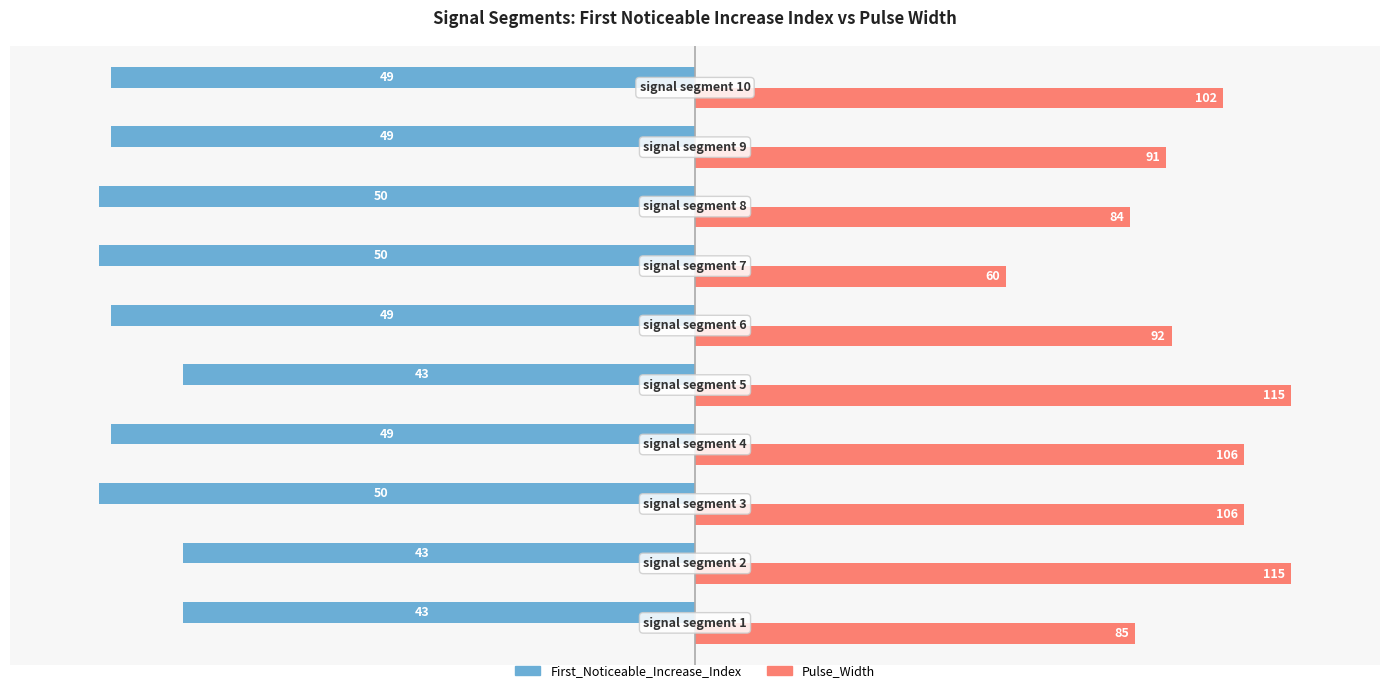

What are all the series names shown in the legend?

First_Noticeable_Increase_Index, Pulse_Width